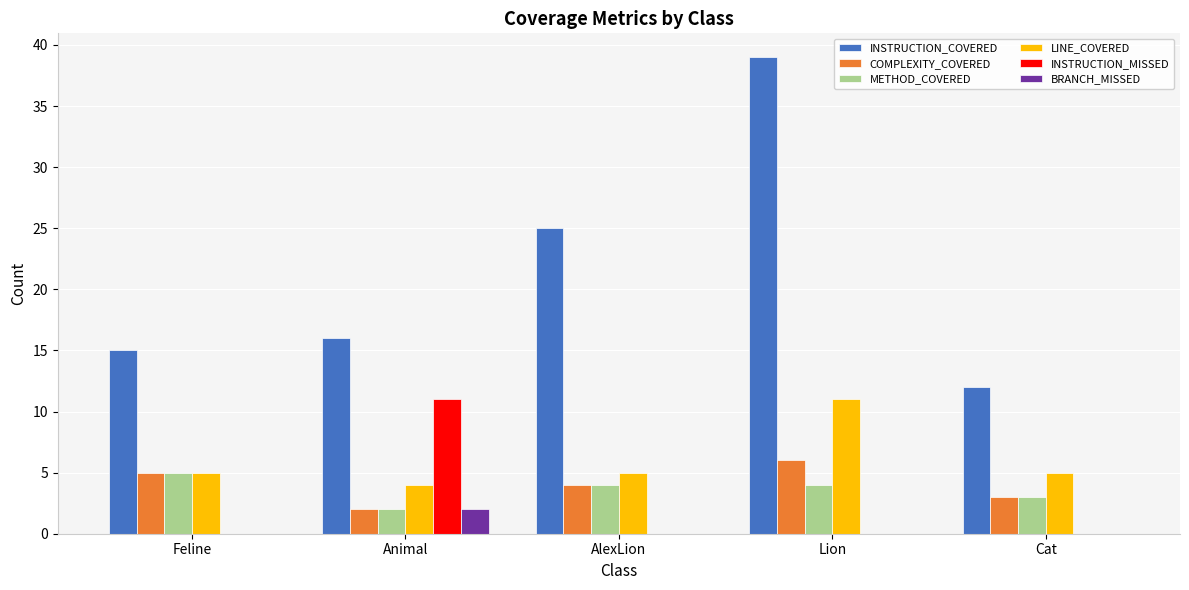

The value of METHOD_COVERED at Feline is 2. True or false?

False